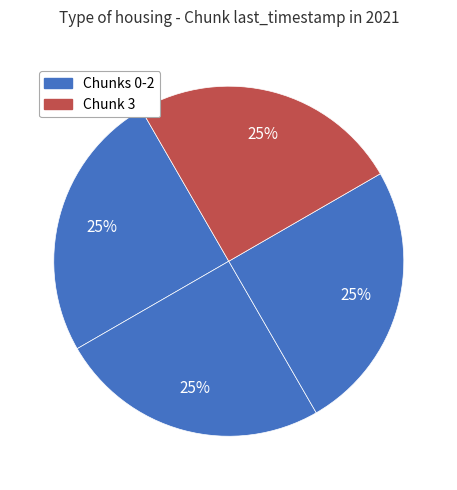

How many slices are in this pie chart?

4